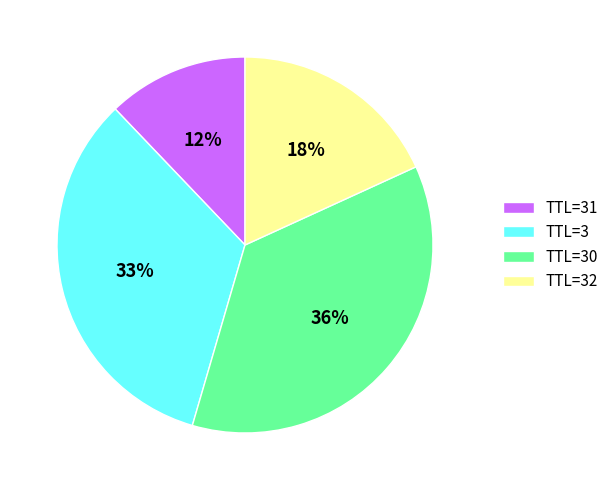

To the nearest percent, what is the average slice percentage?

25%